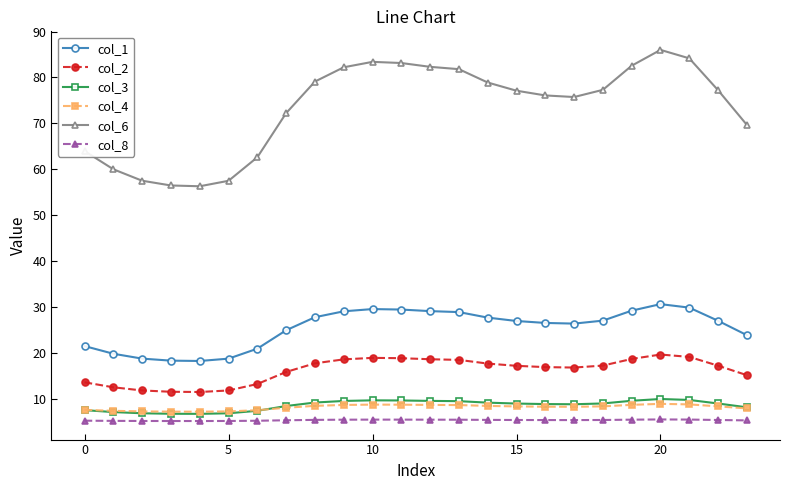

What is the maximum value for col_6?

86.0